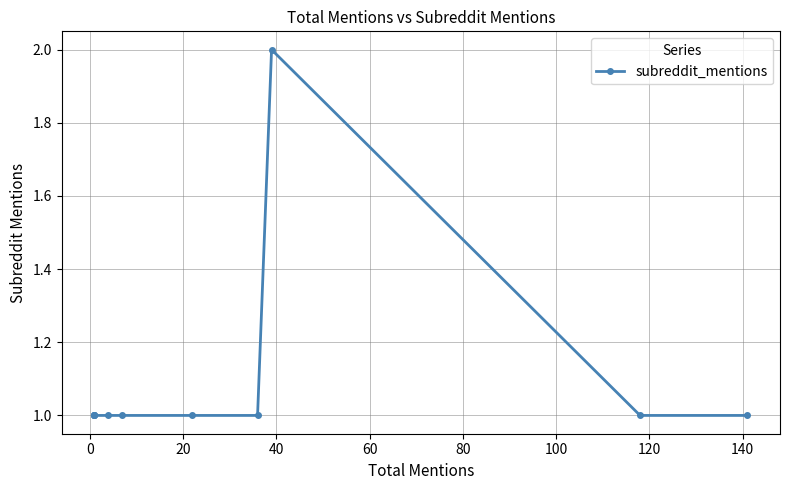

True or false: there are more than 1 points higher than both neighbors.

False